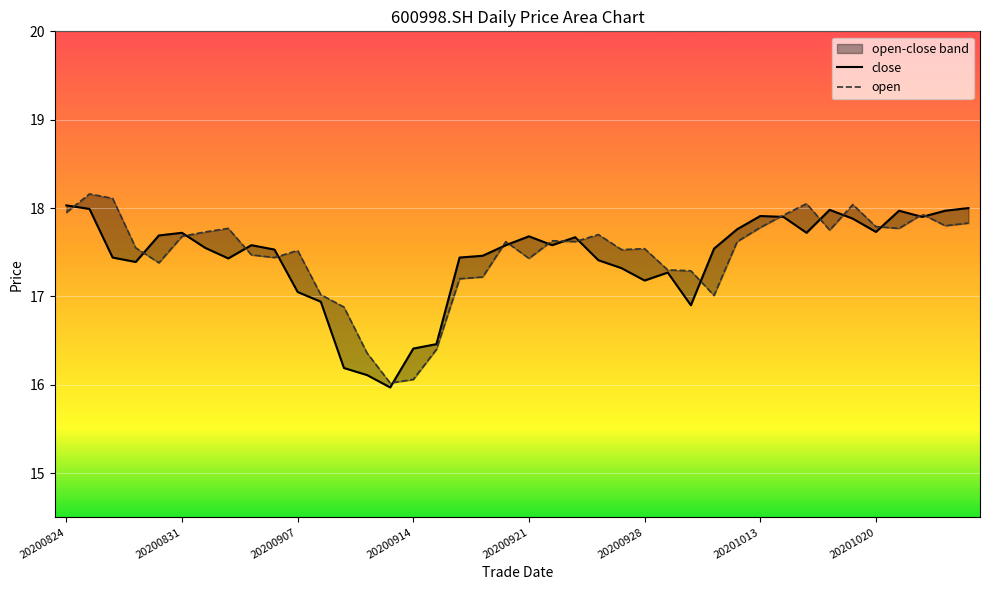

How many values in the close series exceed 17?

33